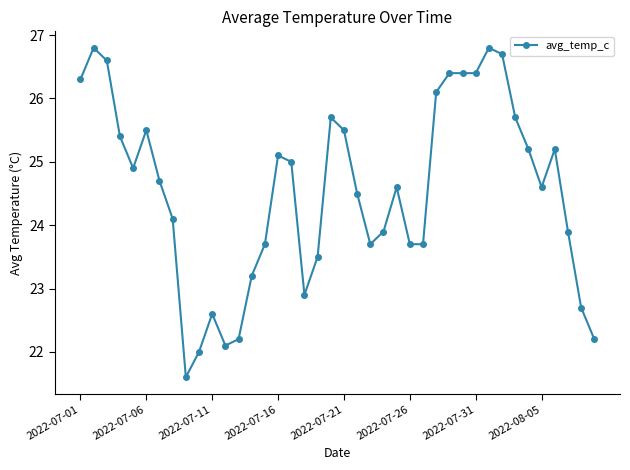

What is the sum of all values?

981.8